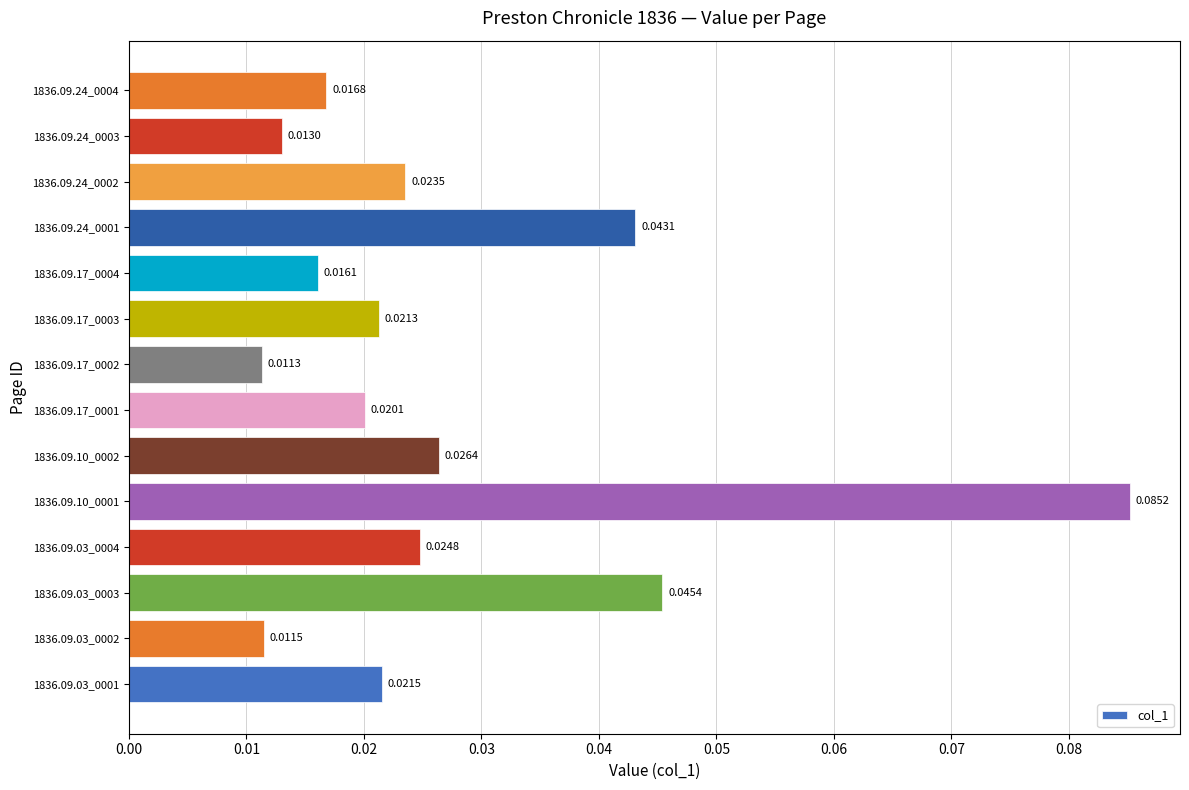

How many distinct data groups are displayed?

1